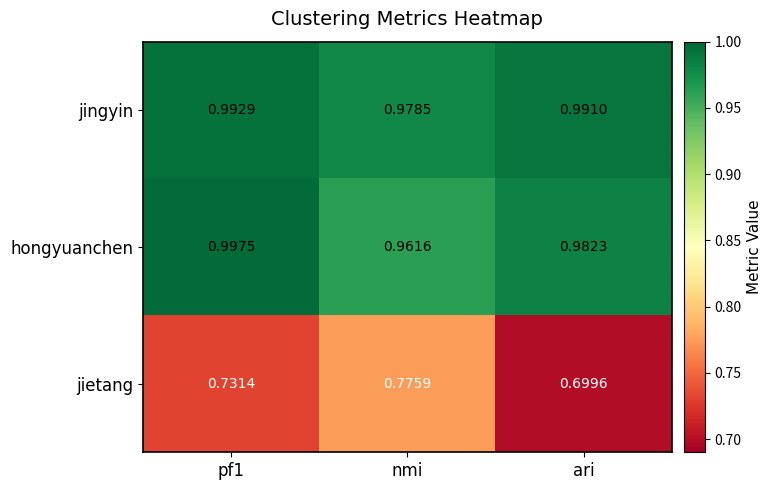

At which category is the sum across all series the highest?

pf1